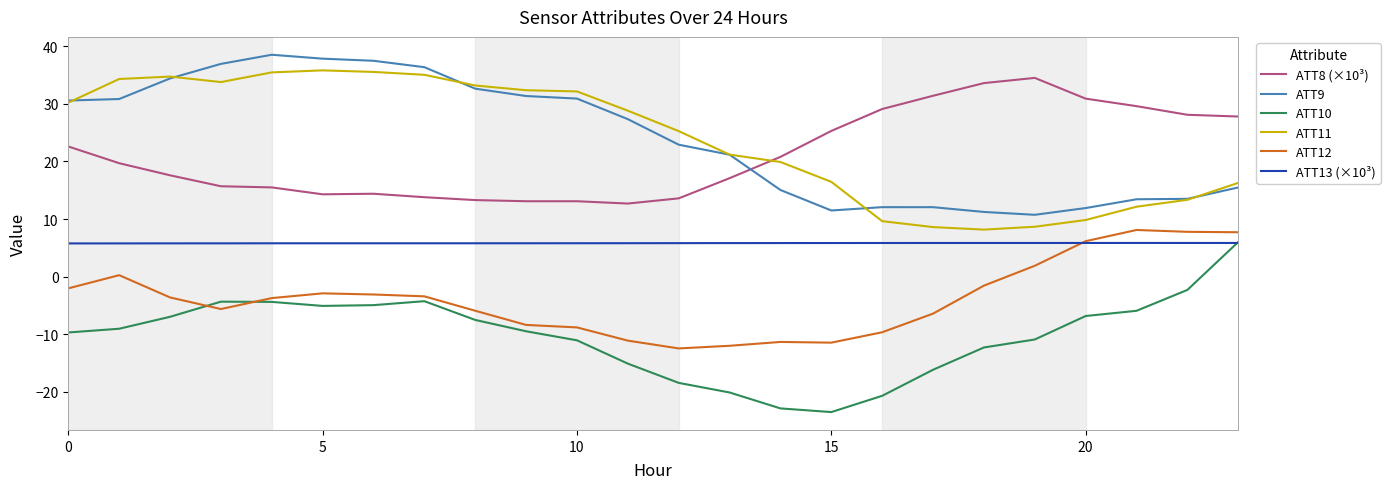

True or false: ATT11 and ATT12 intersect in this chart.

False